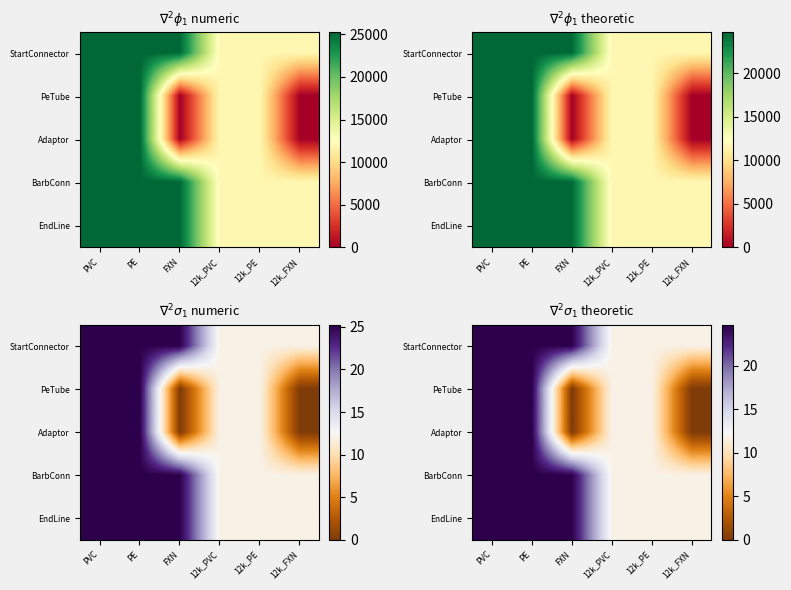

What is the sum of all PeTube values?

73.0